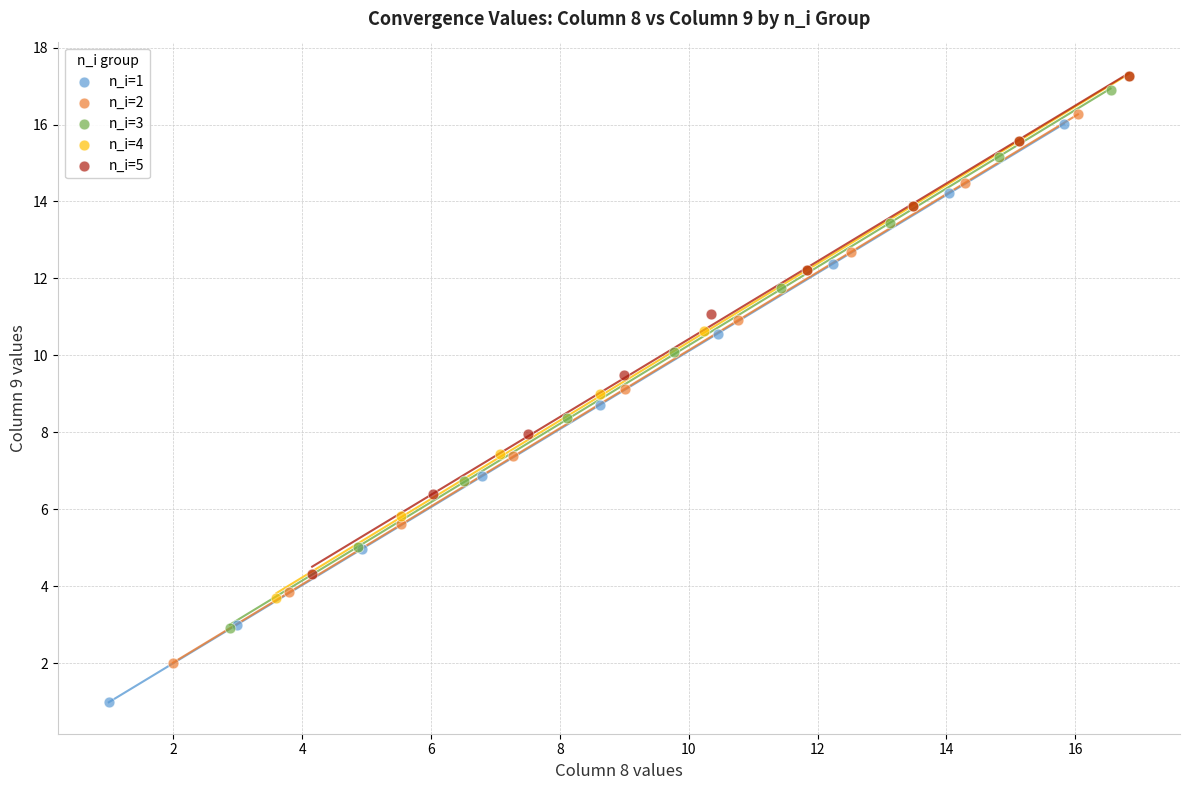

What are all the series names shown in the legend?

n_i=1, n_i=2, n_i=3, n_i=4, n_i=5